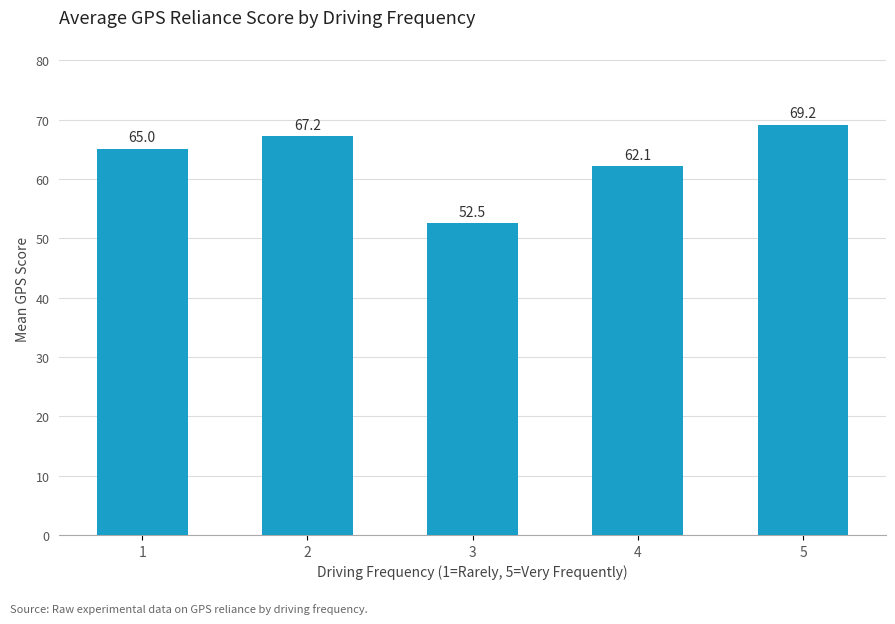

How many bars are there in total?

5